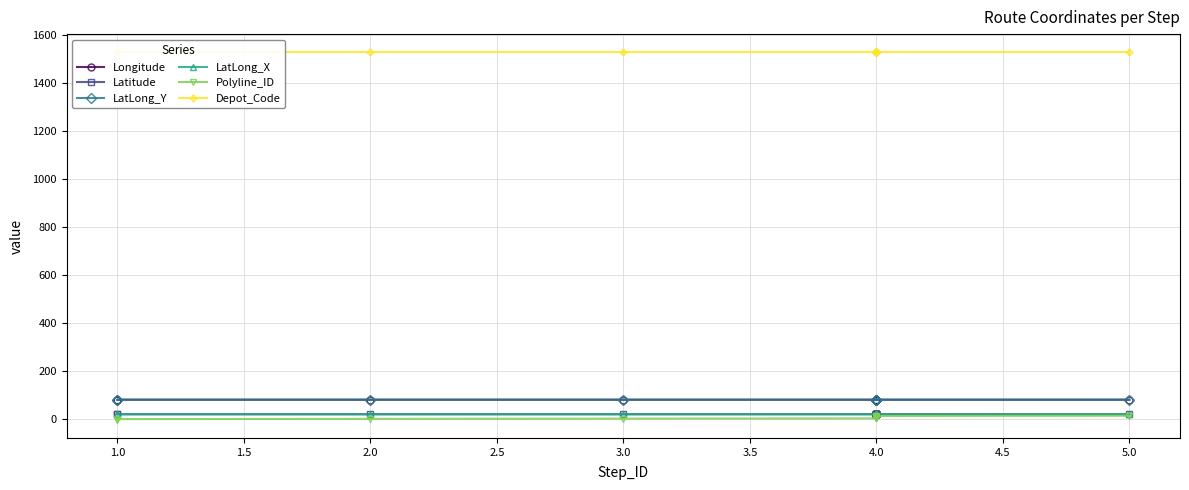

Which series has the widest spread of values?

Polyline_ID